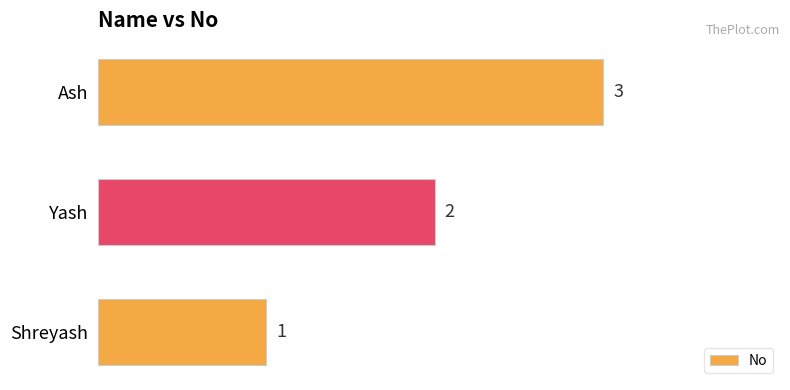

What is the maximum value shown in the chart?

3